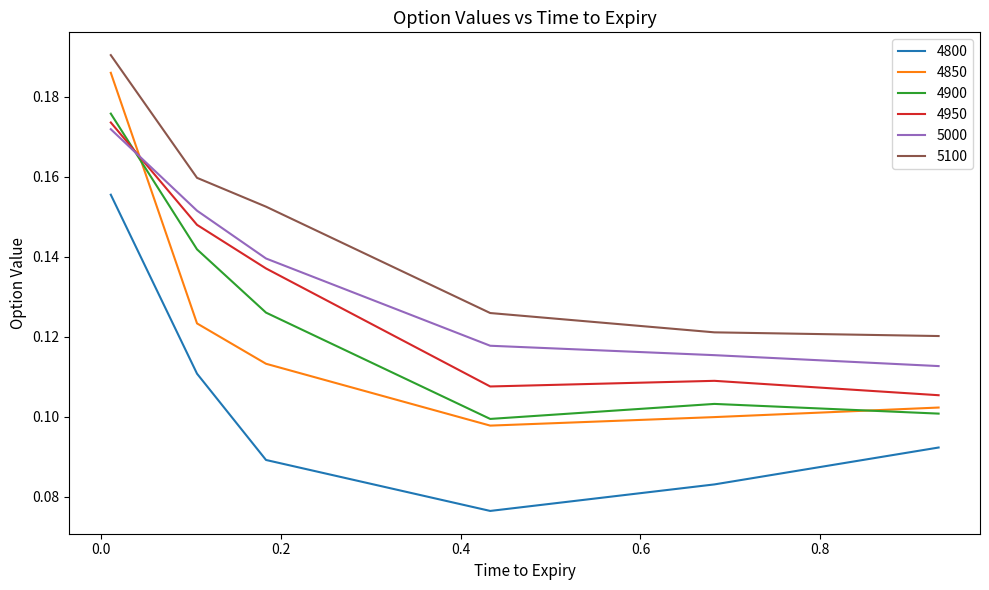

True or false: 4950 and 5100 intersect in this chart.

False